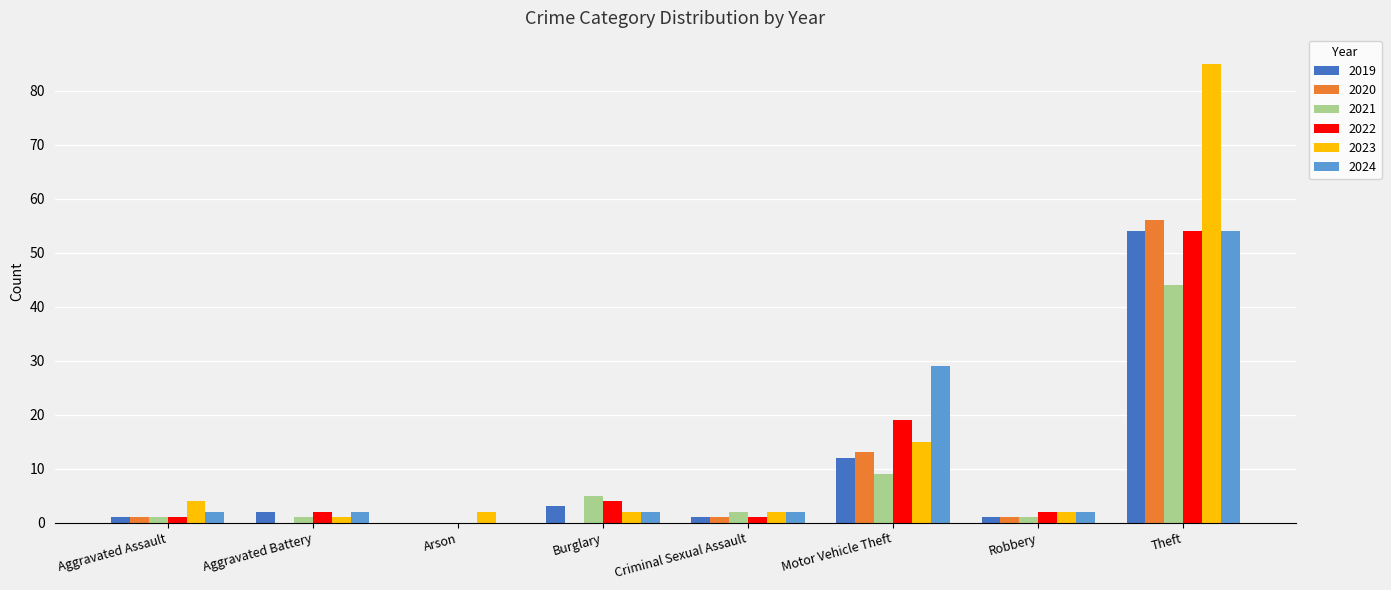

Reading left to right, extract all data points from this chart.

2019: 1	2	0	3	1	12	1	54
2020: 1	0	0	0	1	13	1	56
2021: 1	1	0	5	2	9	1	44
2022: 1	2	0	4	1	19	2	54
2023: 4	1	2	2	2	15	2	85
2024: 2	2	0	2	2	29	2	54